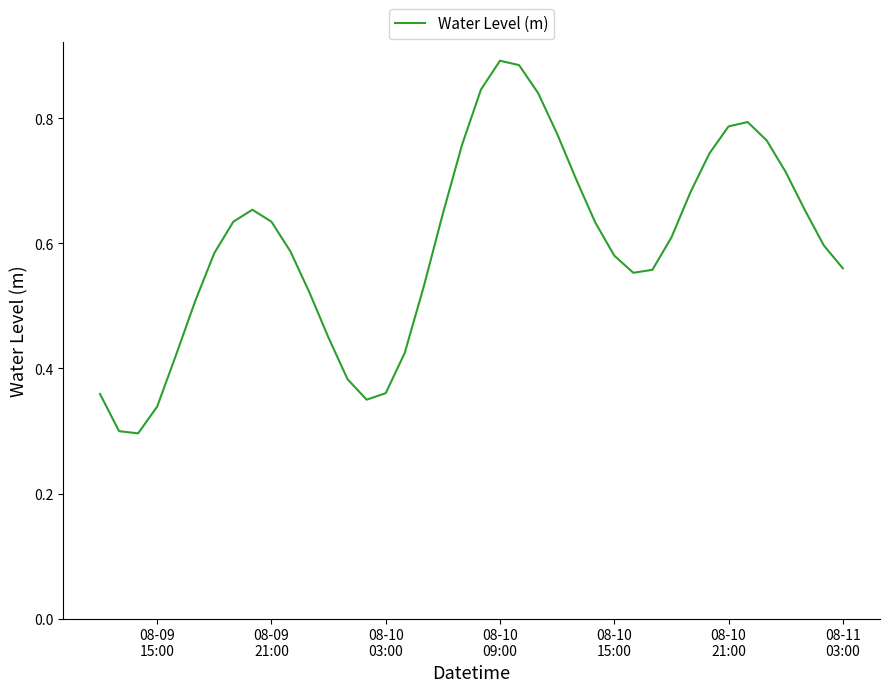

How many lines are shown in the chart?

1